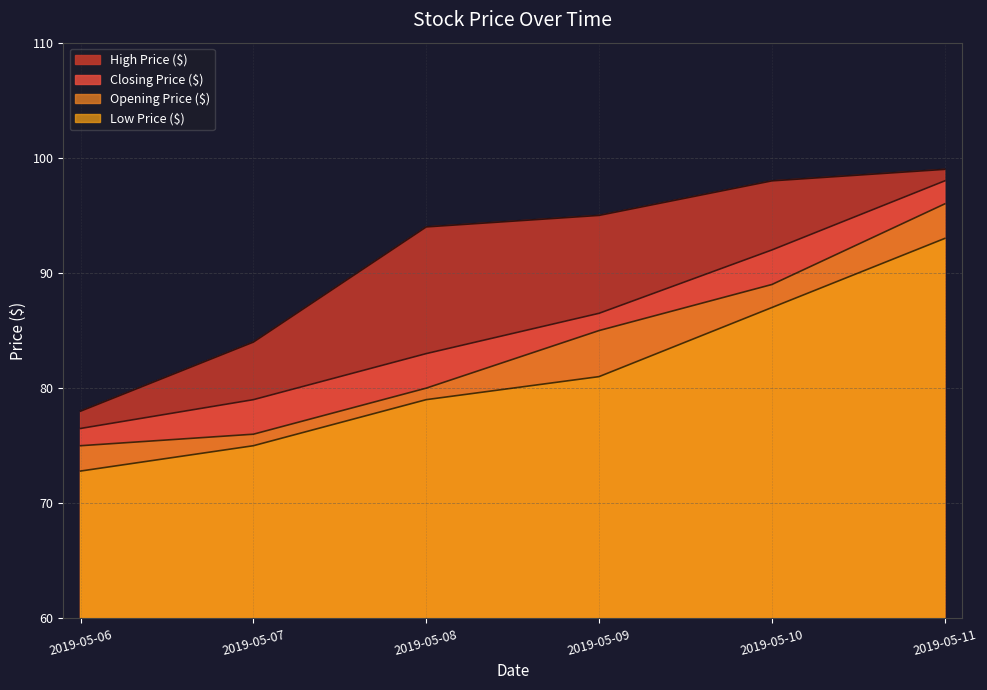

Reading right to left, what are all the values shown in this chart?

Opening Price ($): 96.0	89.0	85.0	80.0	76.0	75.0
Closing Price ($): 98.0	92.0	86.5	83.0	79.0	76.5
High Price ($): 99.0	98.0	95.0	94.0	84.0	78.0
Low Price ($): 93.0	87.0	81.0	79.0	75.0	72.8